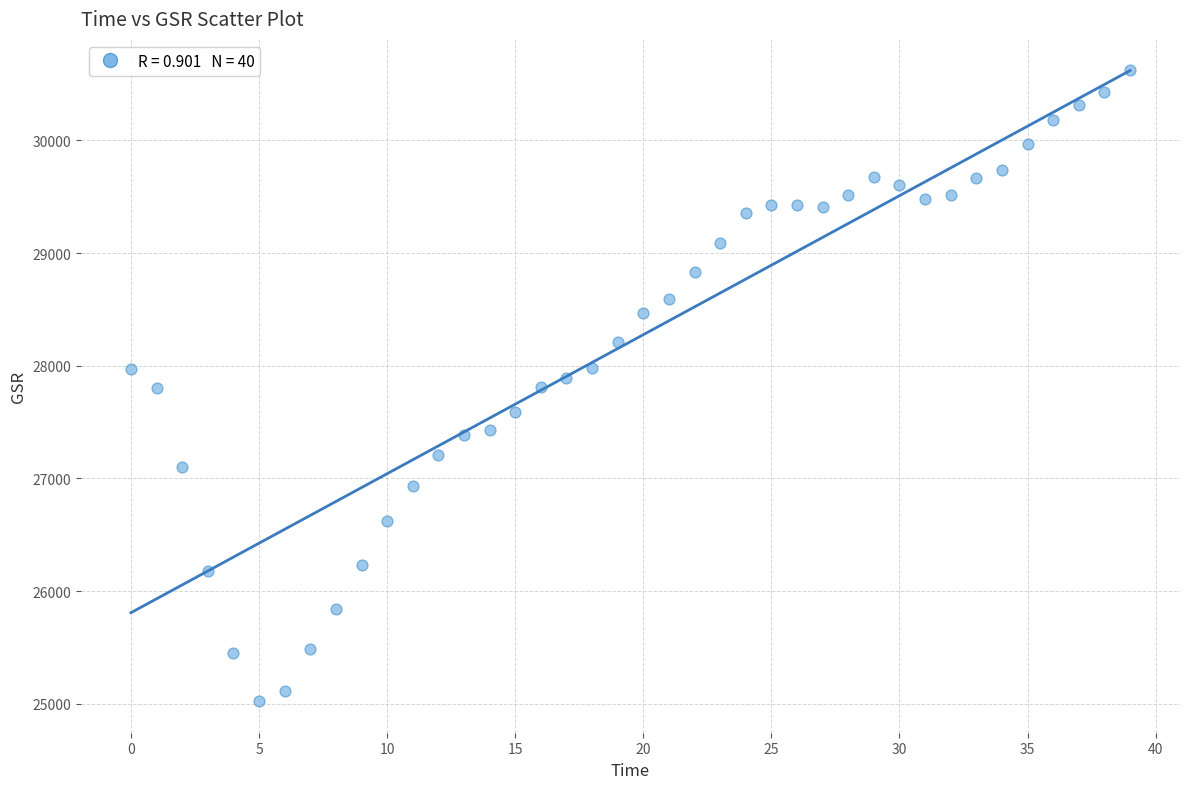

What is the range of Y values (max minus min)?

5596.9